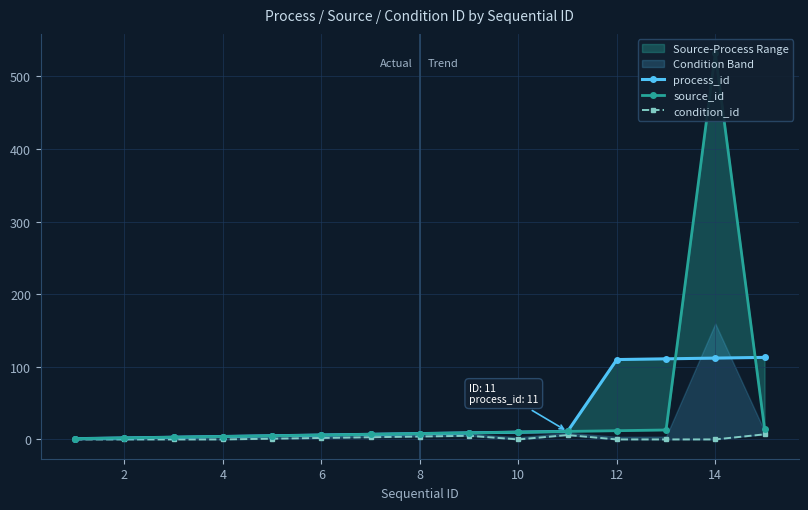

What is the value of the source_id point at the 7th from the left?

7